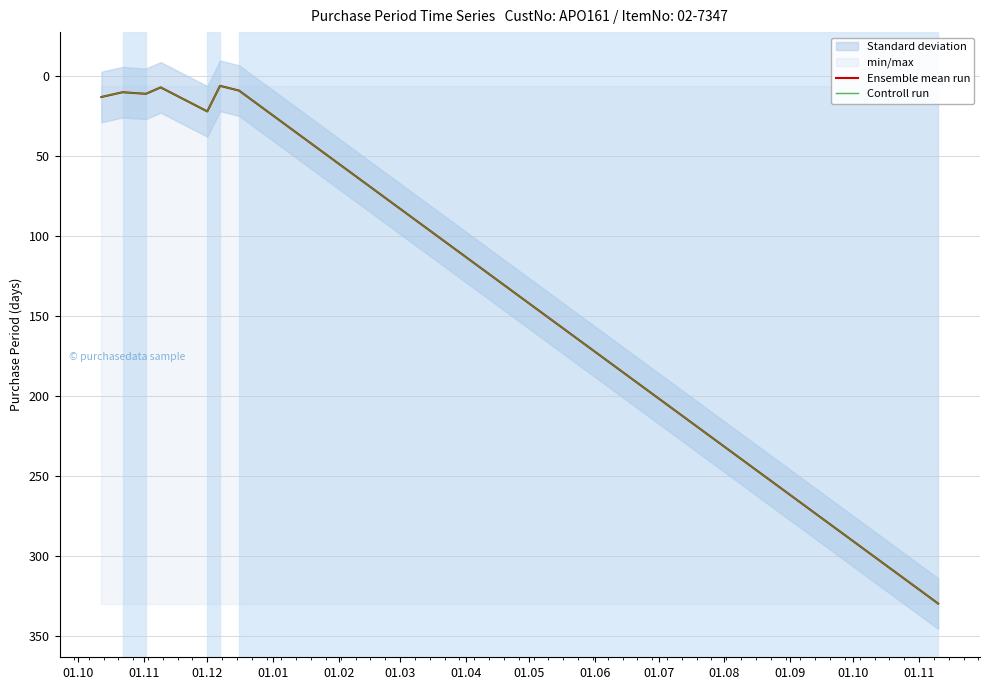

The value of Ensemble mean run at 01.12 is 17. True or false?

False